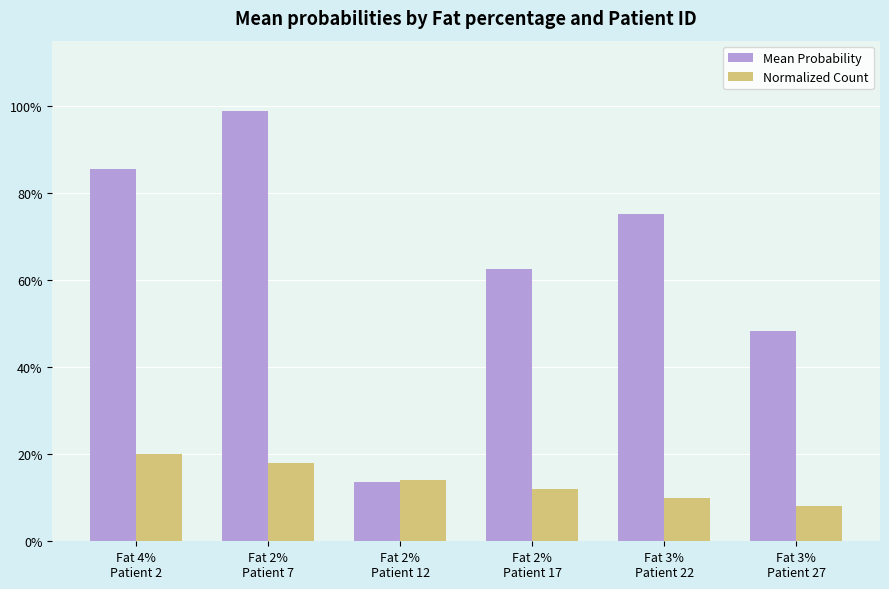

At which category does the chart reach its minimum across all series?

Fat 3%
Patient 27